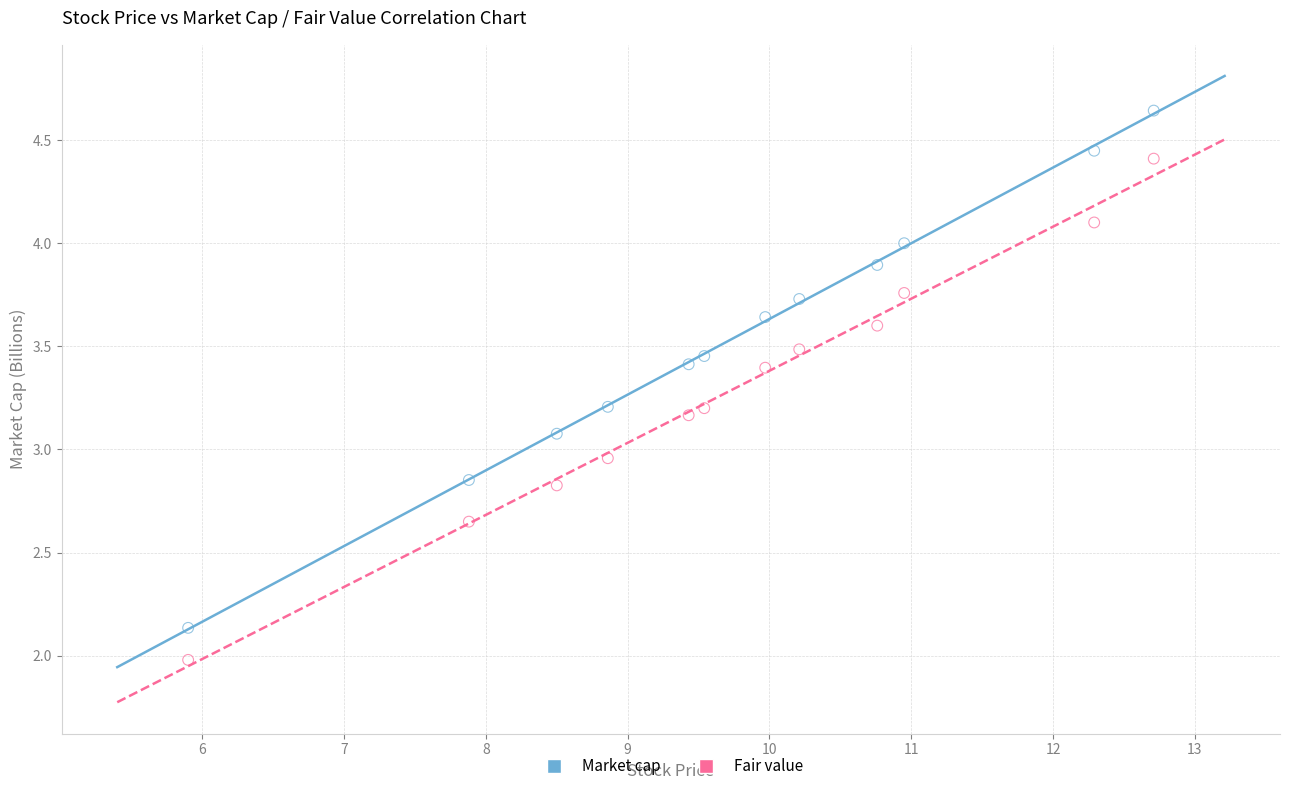

What are all the series names shown in the legend?

Market cap, Fair value